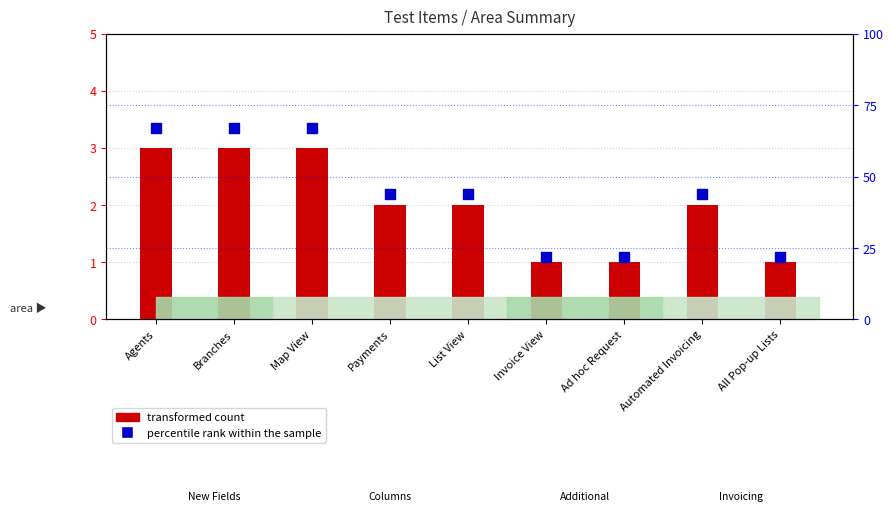

Approximately how many times larger is the value at Ad hoc Request compared to Branches?

0.3